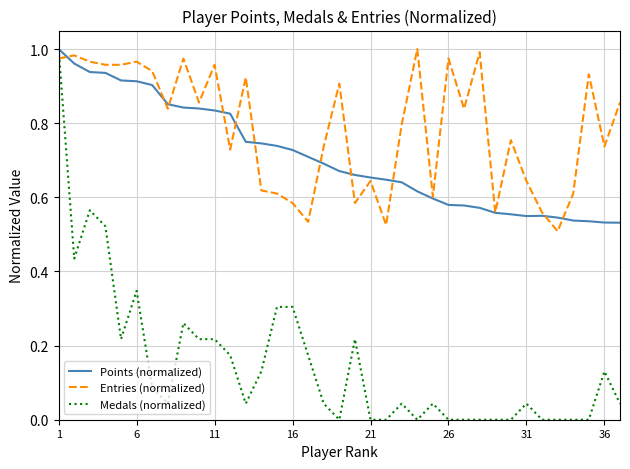

Which series has the largest range (max minus min)?

Medals (normalized)